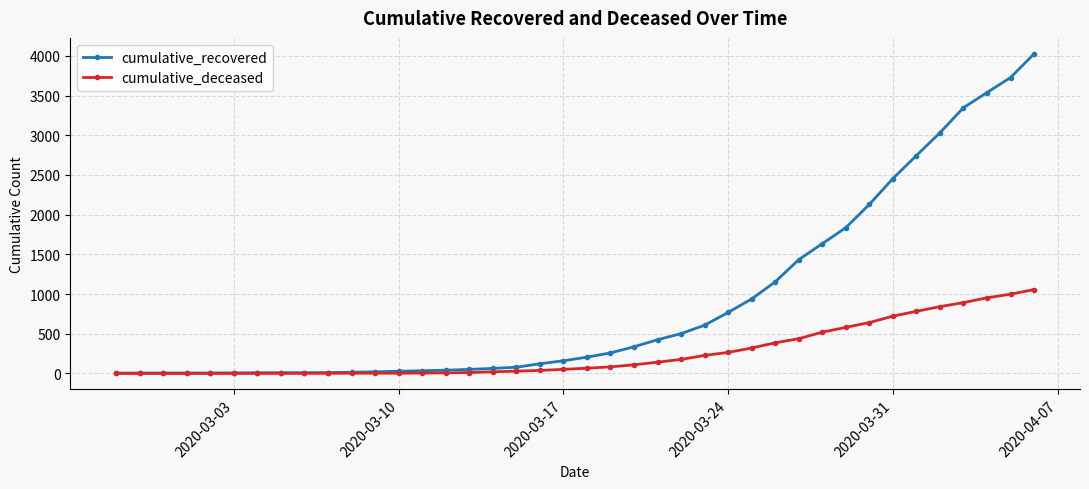

List the series in order of their overall mean, highest first.

cumulative_recovered, cumulative_deceased